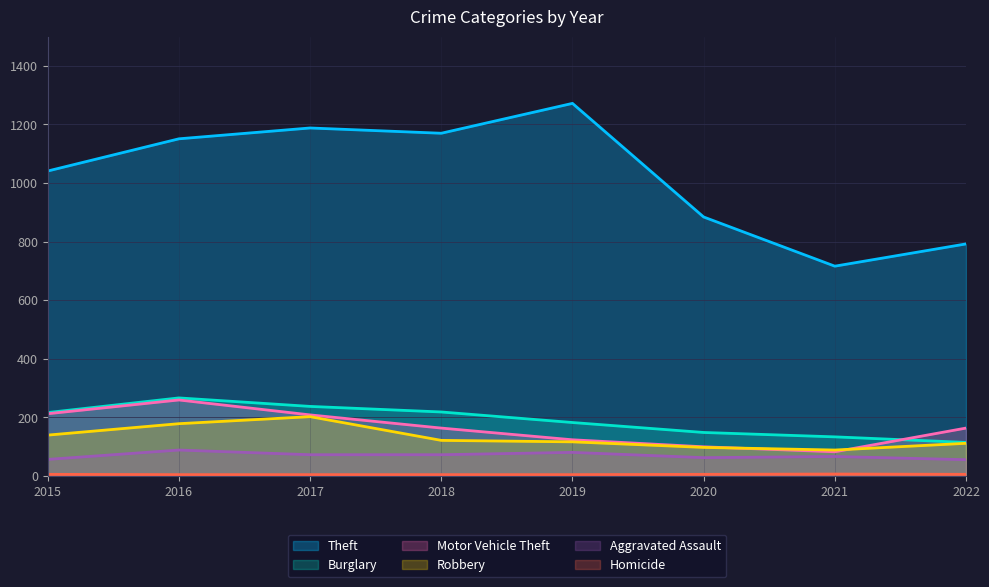

Is the value of Aggravated Assault at 2016 greater than the value of Motor Vehicle Theft at 2021?

Yes